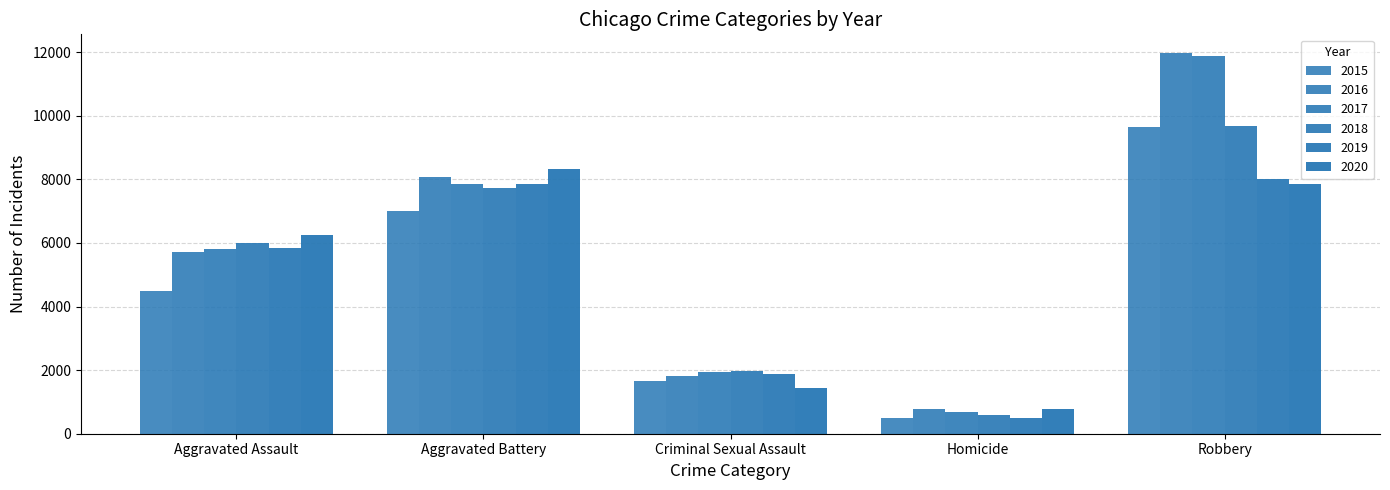

What position from the left is Criminal Sexual Assault?

3